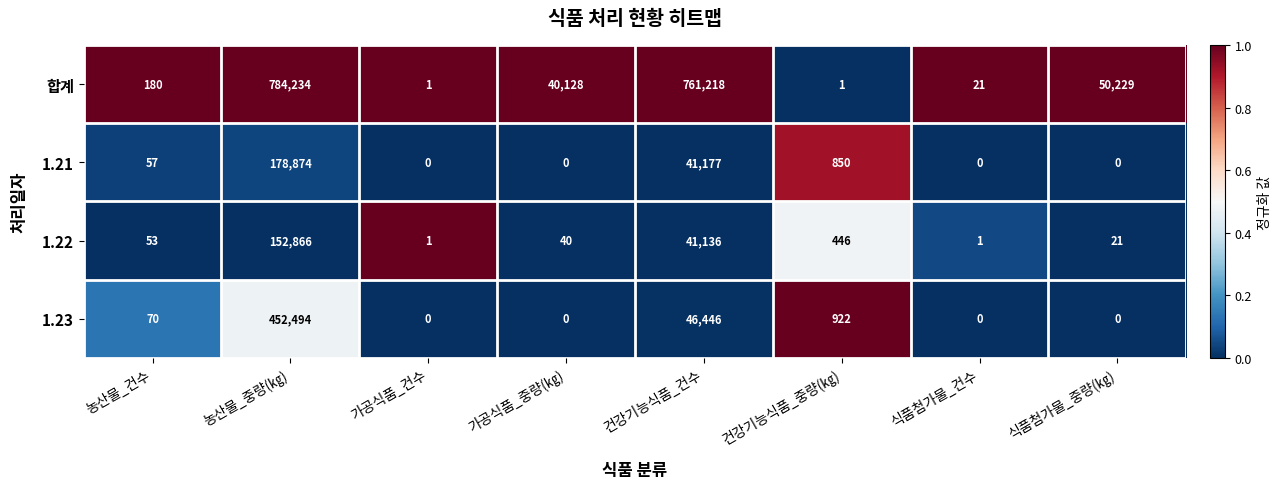

Rank the series by their maximum value, from lowest to highest.

1.22, 1.21, 1.23, 합계